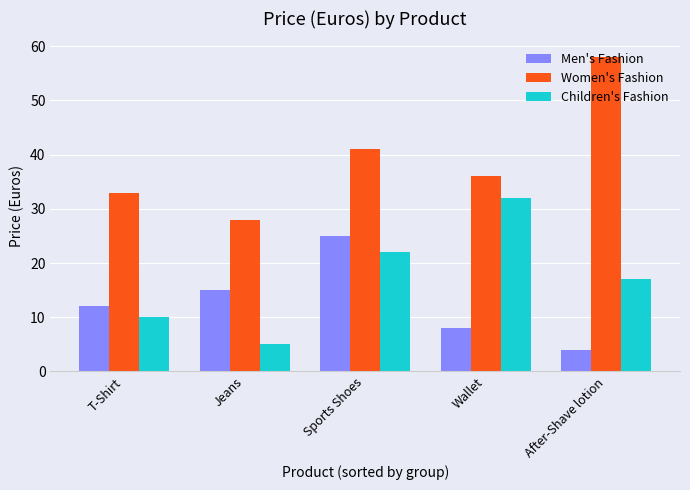

What is the minimum value shown in the chart?

4